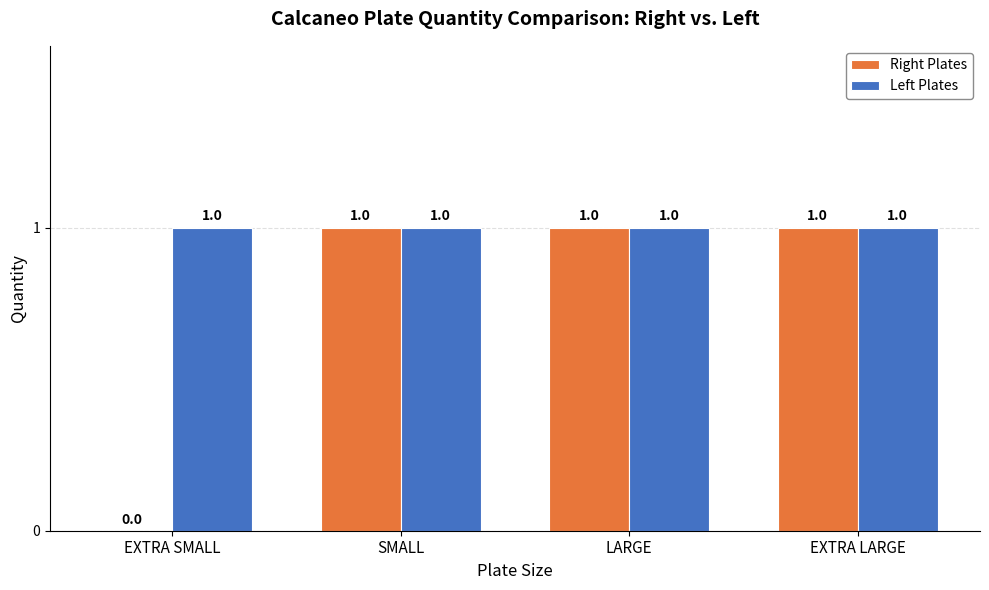

Which series has the largest total across all categories?

Left Plates